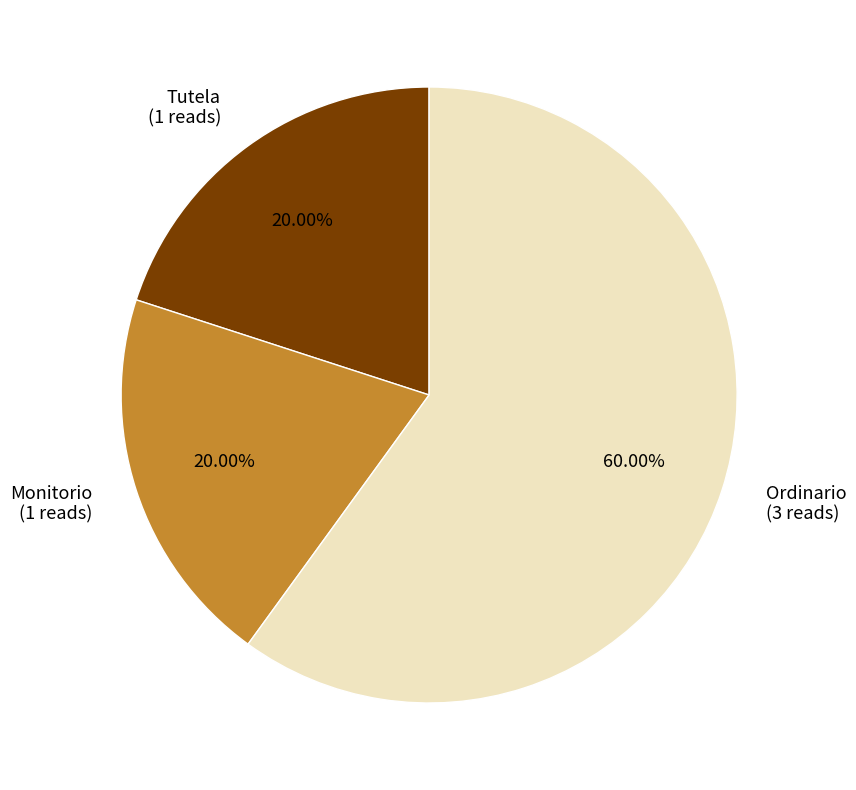

Approximately how many times larger is the value at Ordinario (3 reads) compared to Monitorio (1 reads)?

3.0